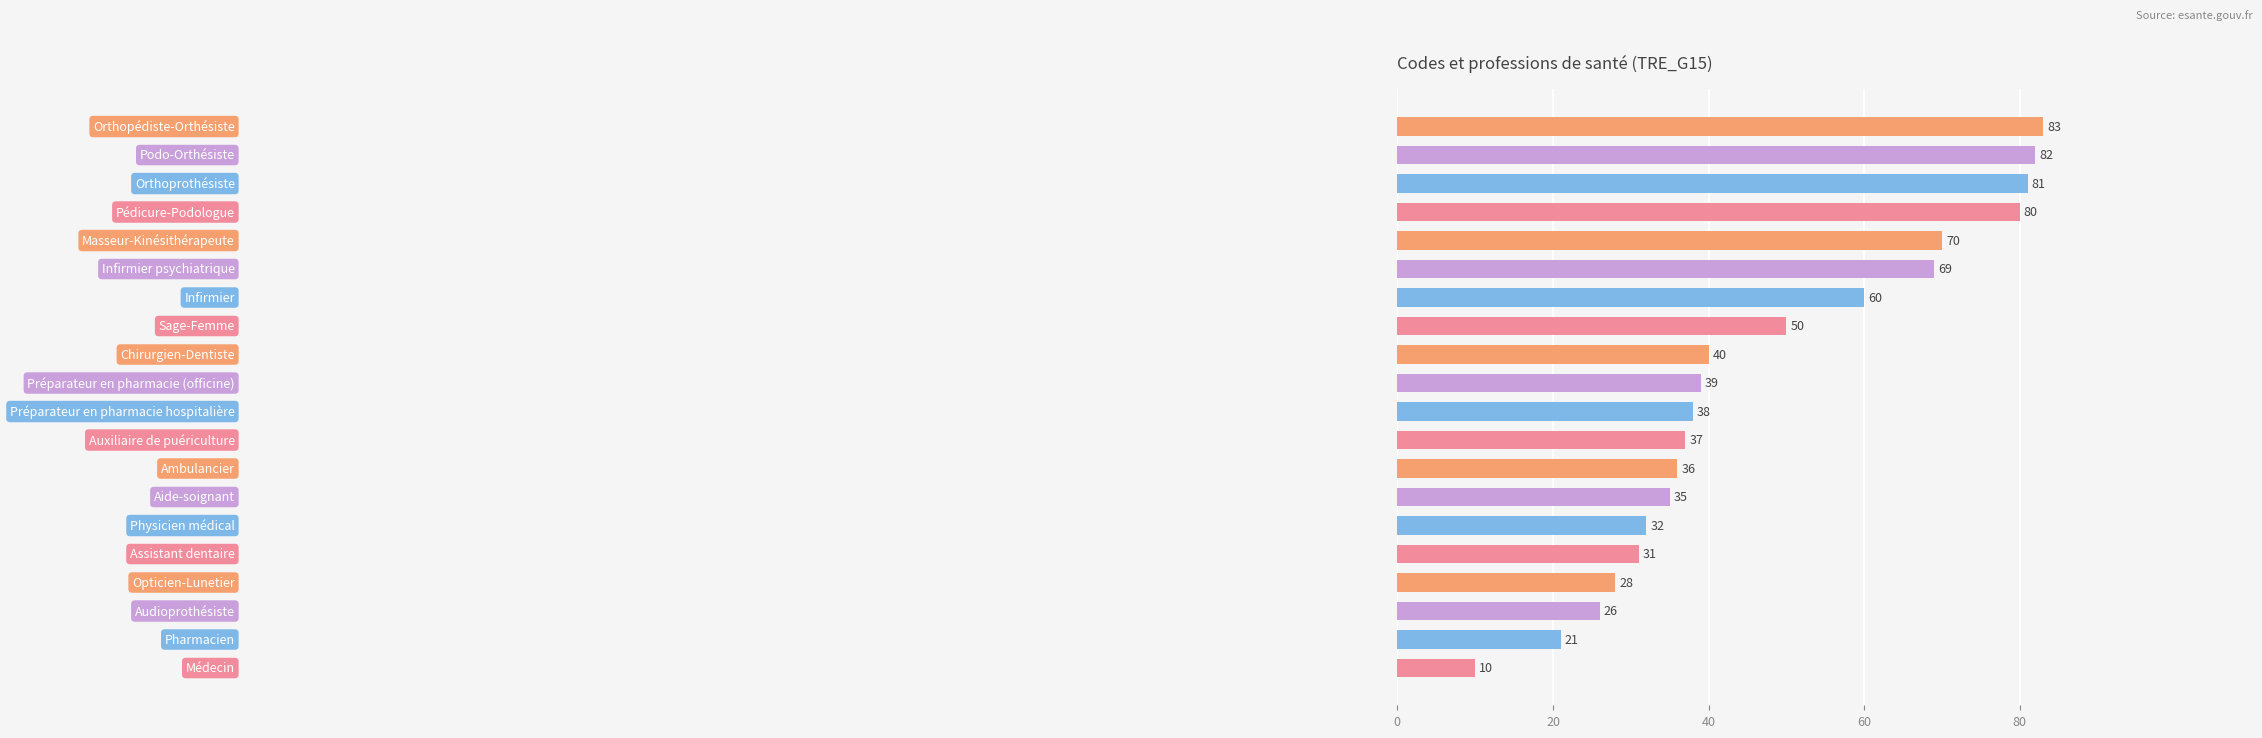

What is the maximum value shown in the chart?

83